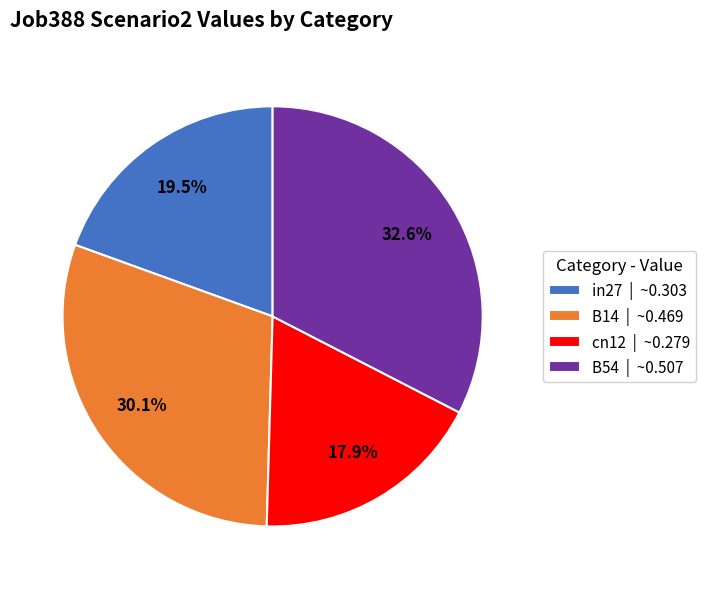

Is there any slice that represents more than half of the pie?

No